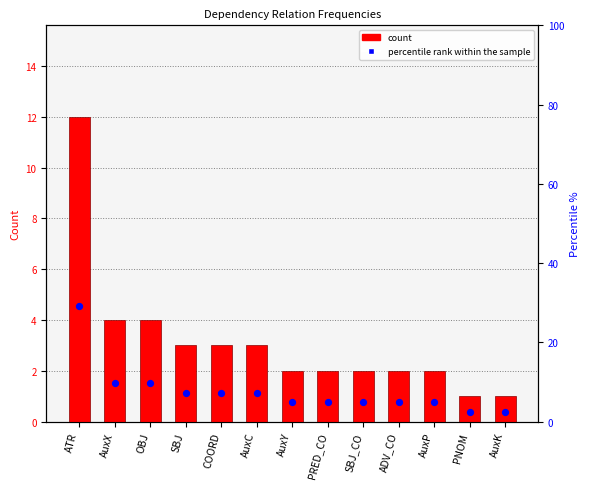

Which series has the largest total across all categories?

percentile rank within the sample